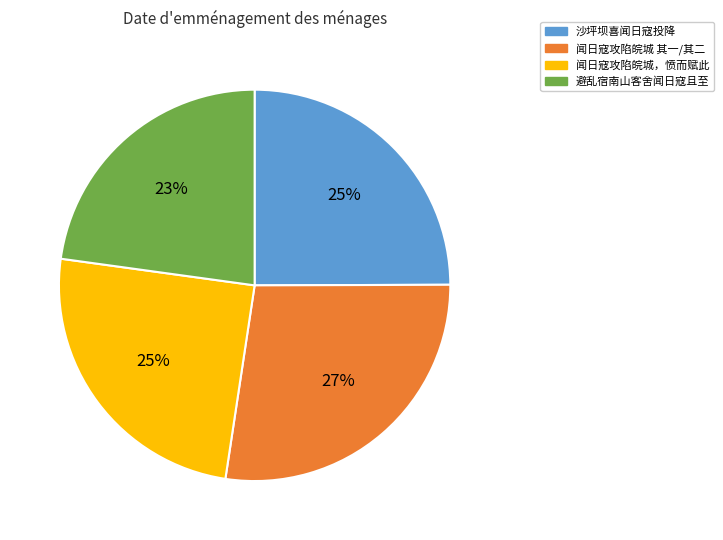

Count the number of slices in the pie.

4